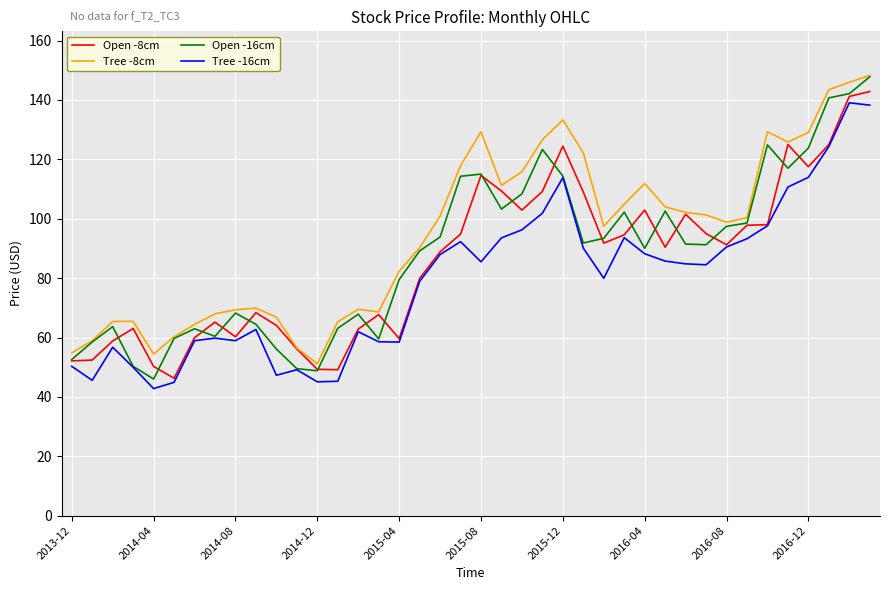

True or false: Tree -8cm and Tree -16cm intersect in this chart.

False